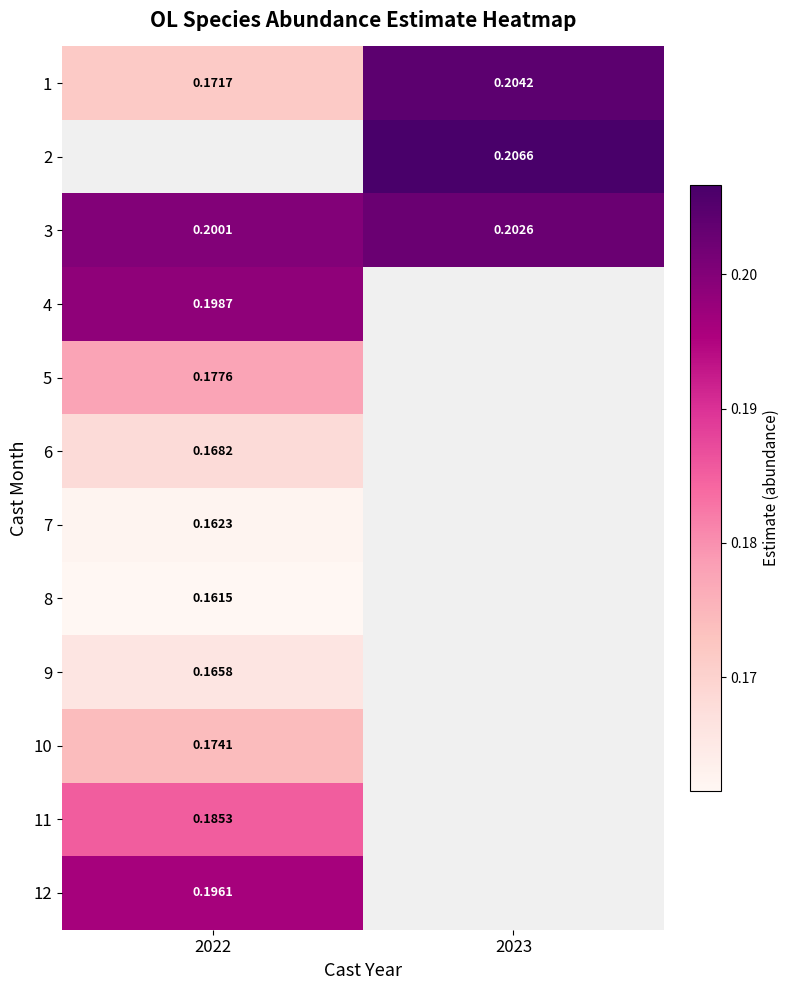

Is the value of 1 at 2022 greater than the value of 10 at 2022?

No